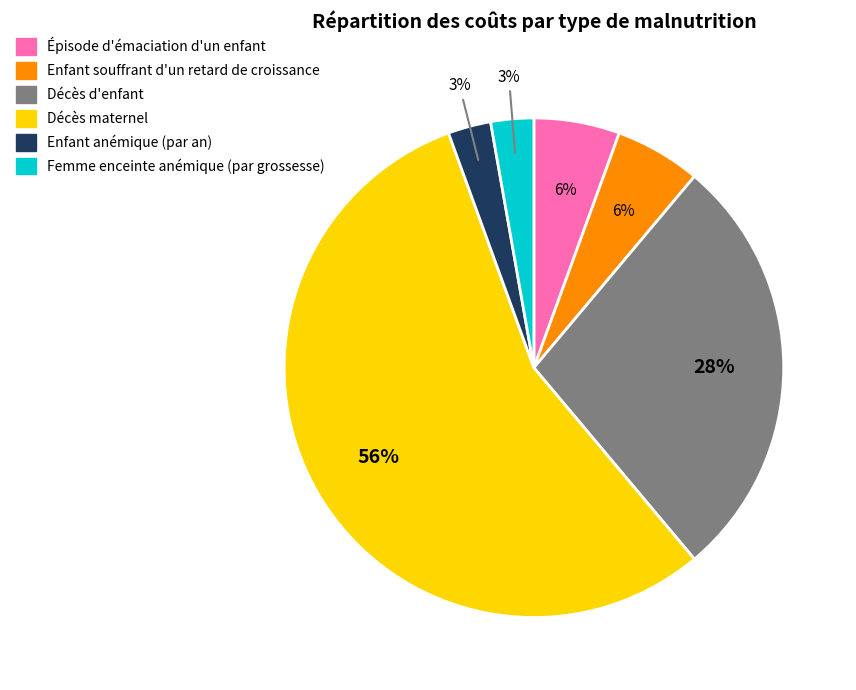

Does any single category account for the majority?

Yes